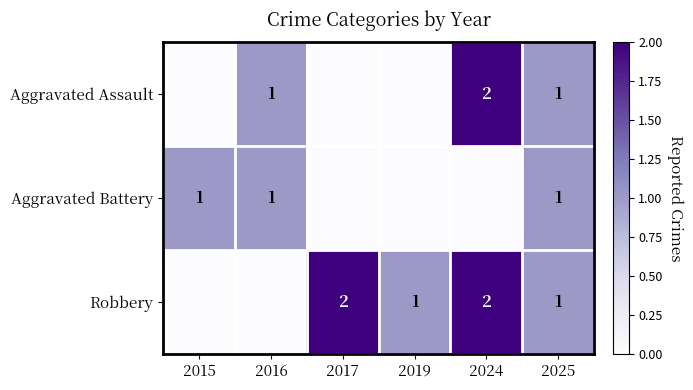

Count the number of data series in this chart.

3